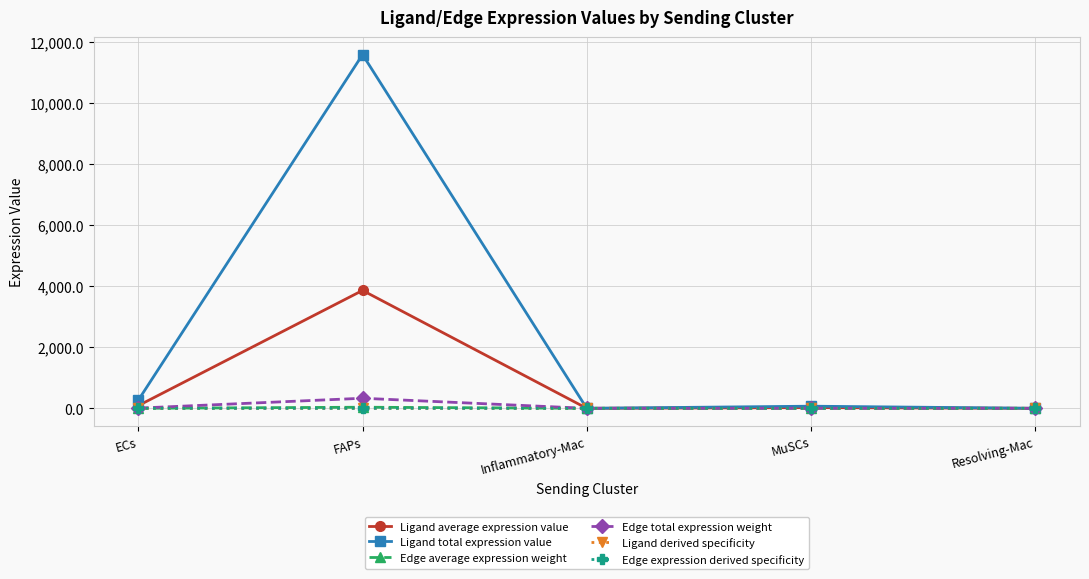

Between Inflammatory-Mac and Resolving-Mac, which is larger?

Resolving-Mac